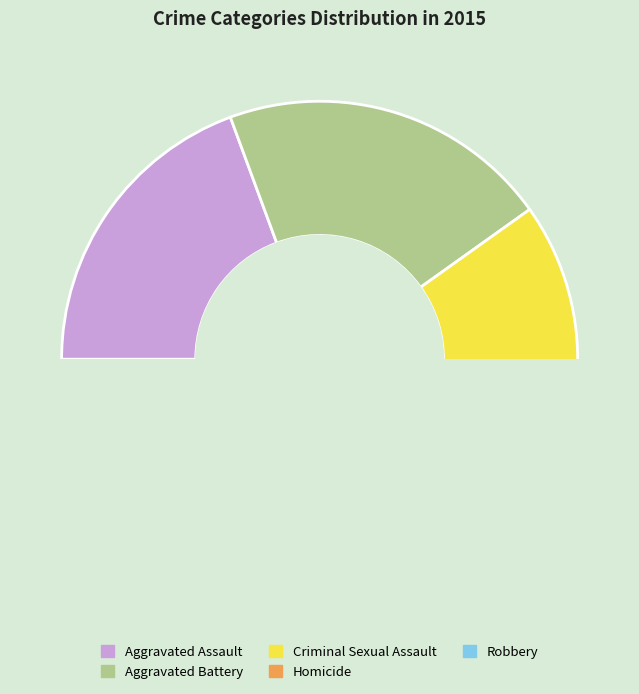

Which slice is the smallest?

Homicide